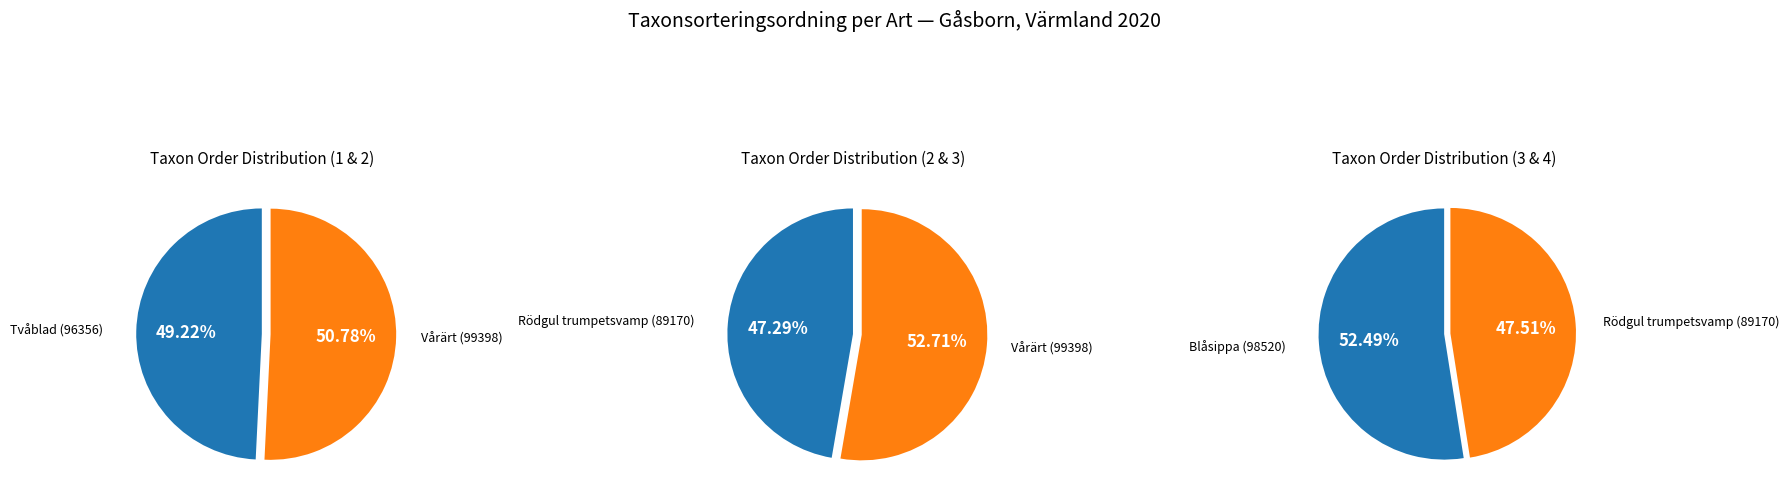

What is the change in value from Vårärt (87775975) to Rödgul trumpetsvamp (87776255)?

-10228